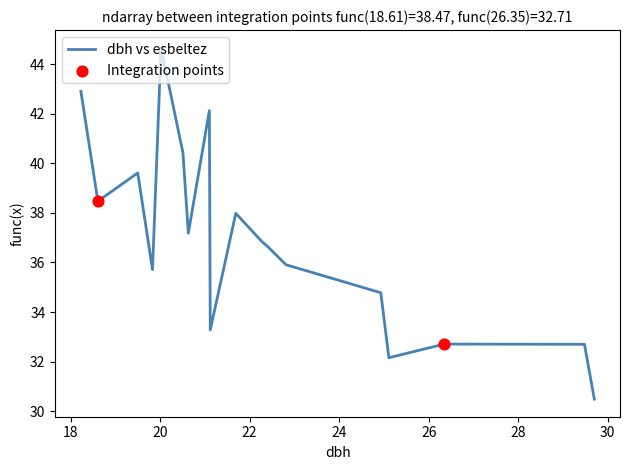

What is the difference between the maximum and minimum values?

14.2